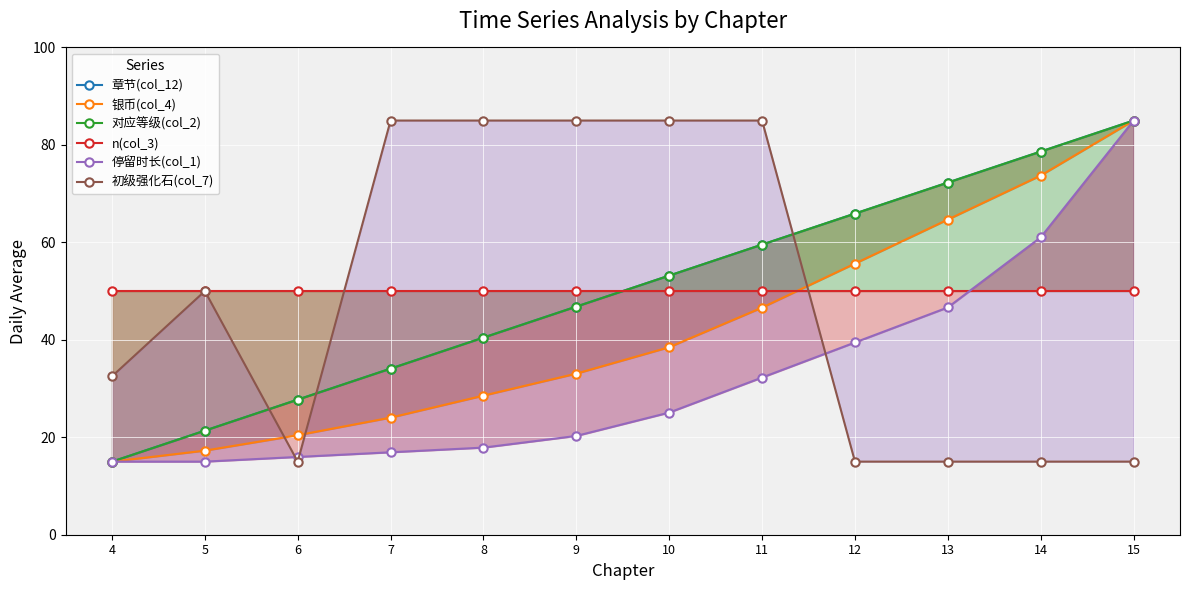

Which category has the lowest value across all series?

4